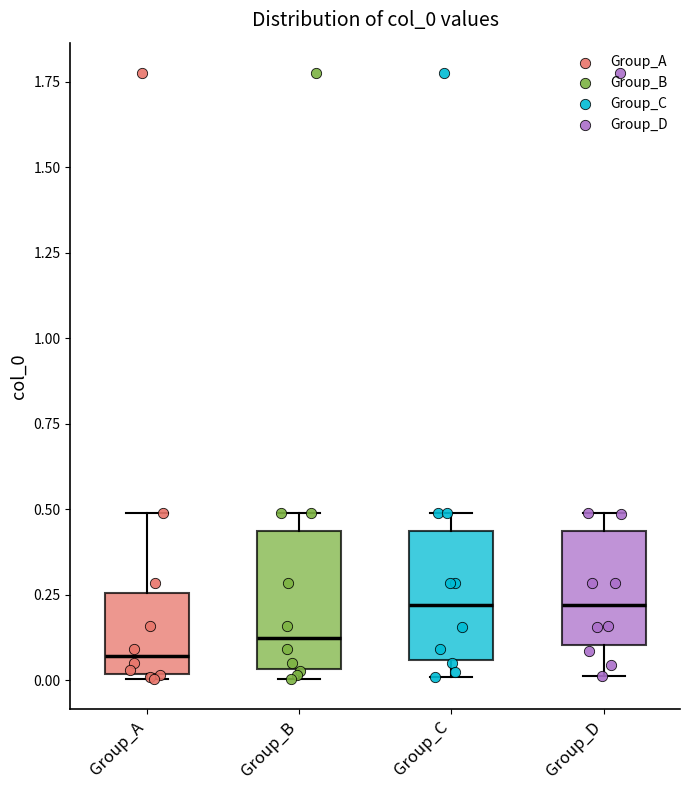

Which box has the lowest median line?

Group_A